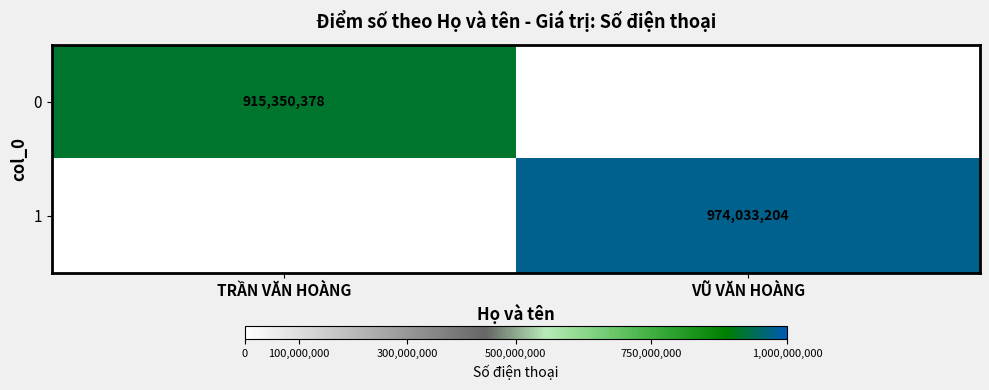

The 0 series shows 329975161 at TRẦN VĂN HOÀNG. True or false?

False